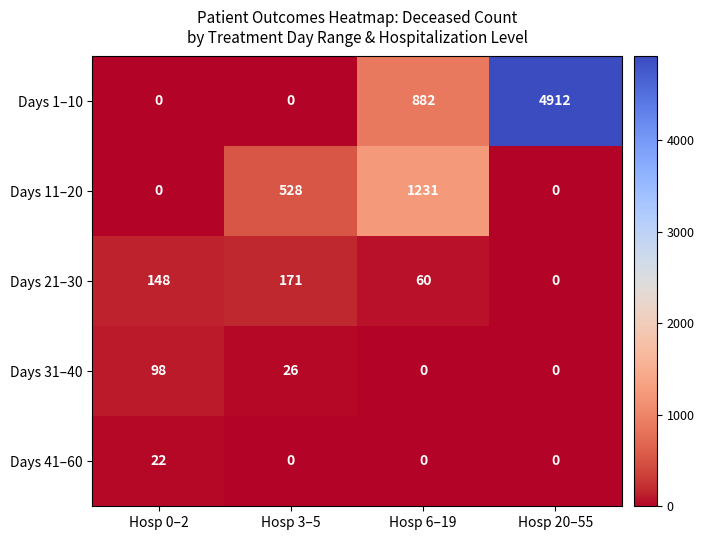

At how many categories does at least one series exceed 1445?

1